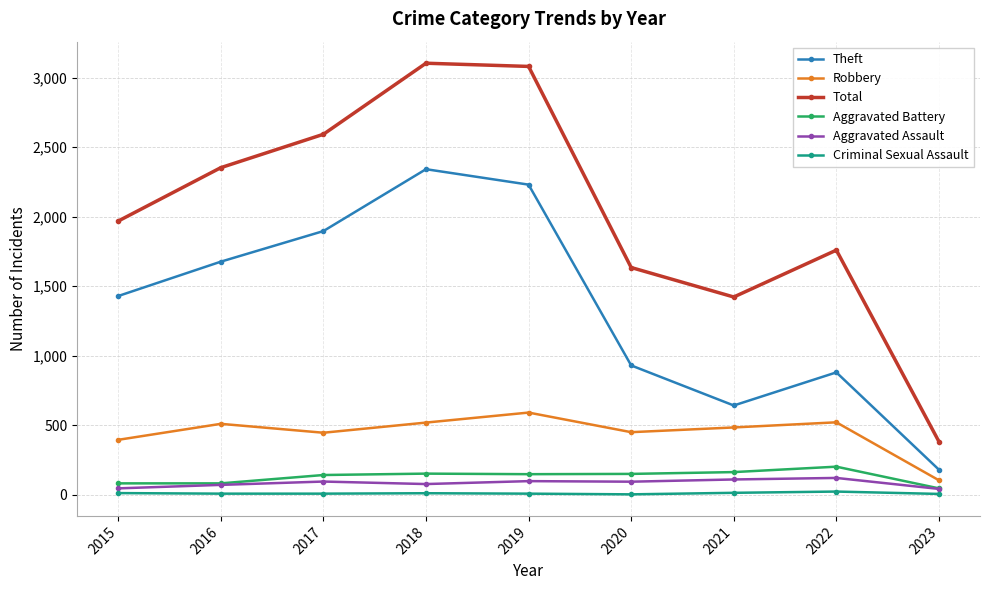

Which series has the widest spread of values?

Total